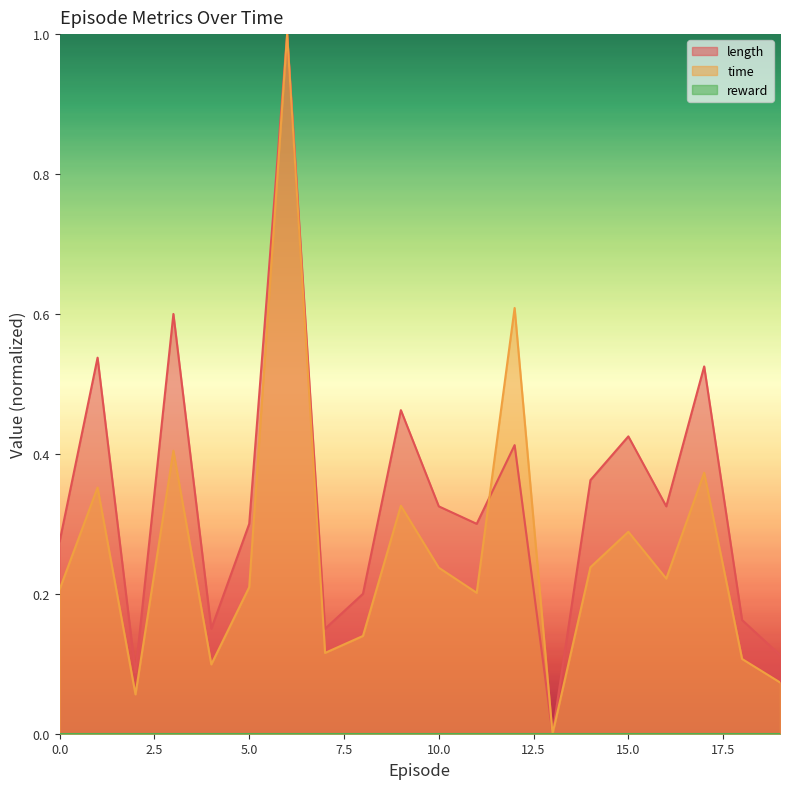

Reading left to right, what are all the values shown in this chart?

length: 0=0.3	1=0.5	2=0.1	3=0.6	4=0.1	5=0.3	6=1.0	7=0.1	8=0.2	9=0.5	10=0.3	11=0.3	12=0.4	13=0.0	14=0.4	15=0.4	16=0.3	17=0.5	18=0.2	19=0.1
time: 0=0.2	1=0.4	2=0.1	3=0.4	4=0.1	5=0.2	6=1.0	7=0.1	8=0.1	9=0.3	10=0.2	11=0.2	12=0.6	13=0.0	14=0.2	15=0.3	16=0.2	17=0.4	18=0.1	19=0.1